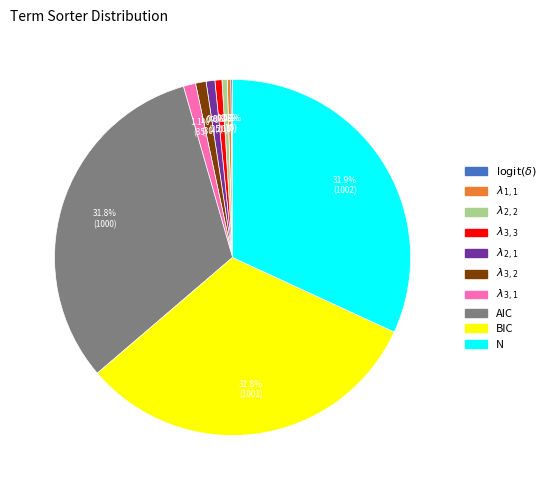

Does any single category account for the majority?

No